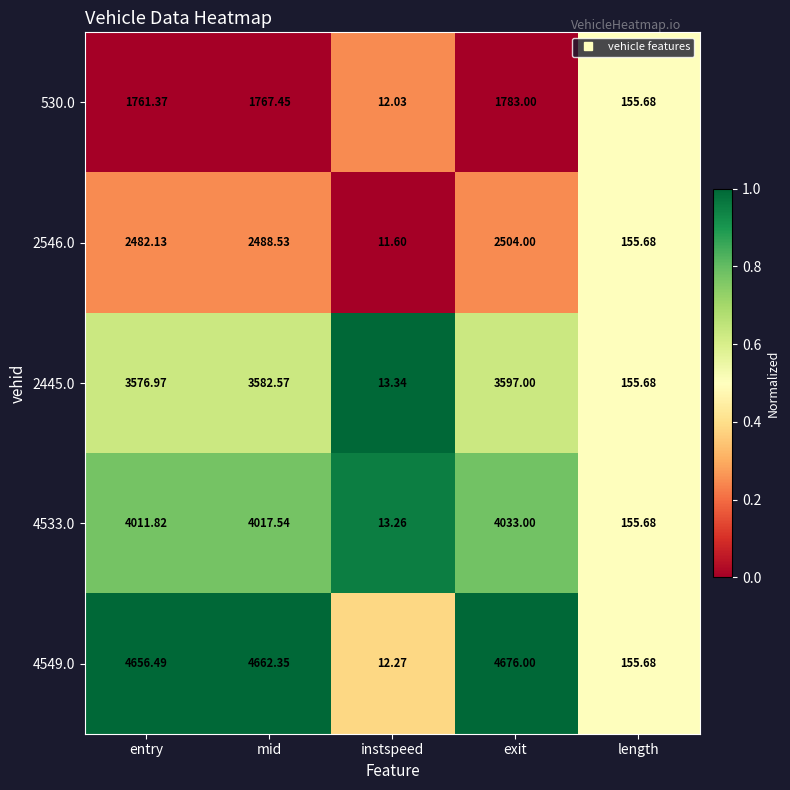

At which label does 2546.0 first exceed 2482?

entry